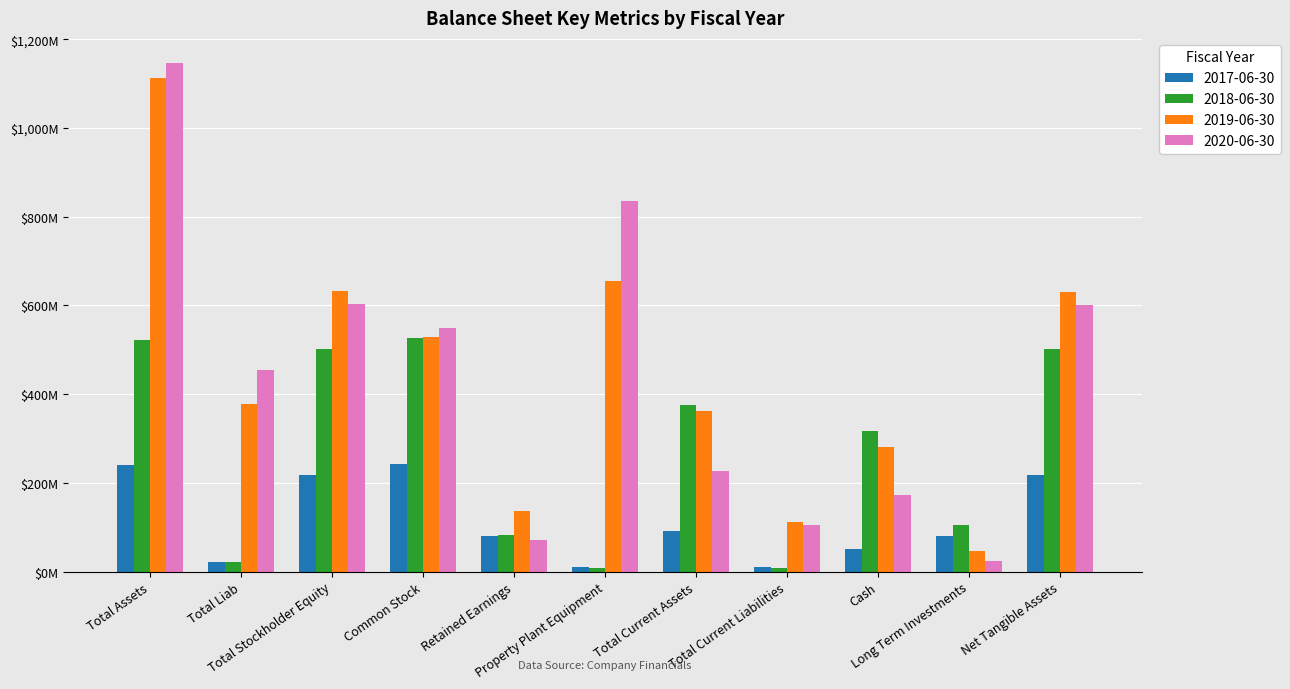

What position from the right is Cash?

3